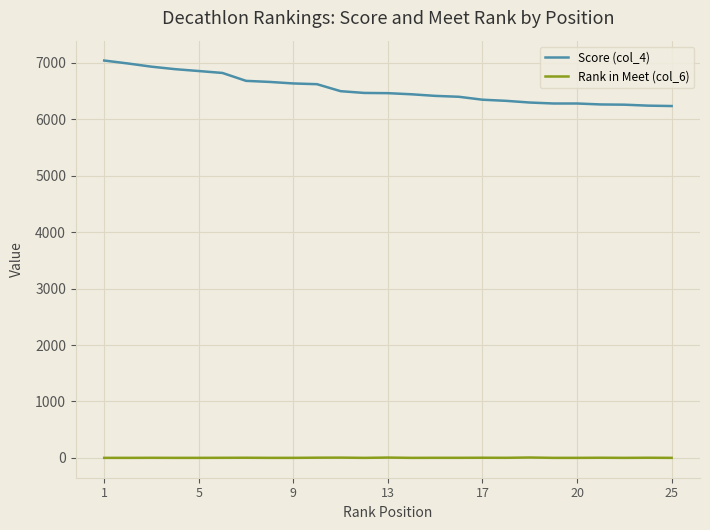

Does the chart display data point markers on the line(s)?

No